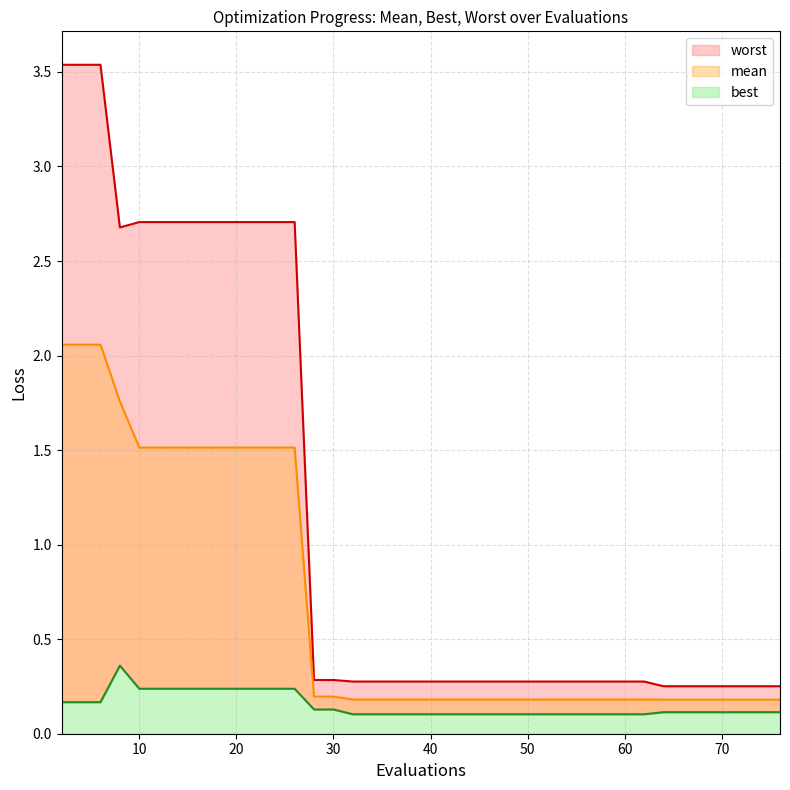

What is the minimum value for mean?

0.2